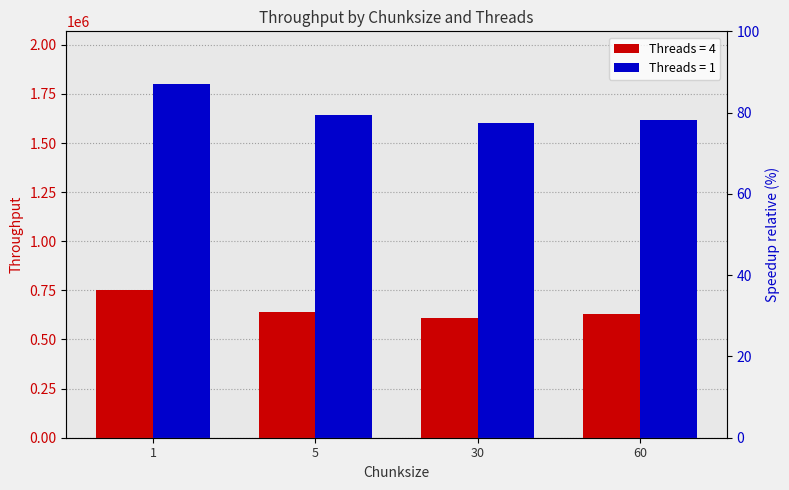

Which series has the largest total across all categories?

Threads = 1